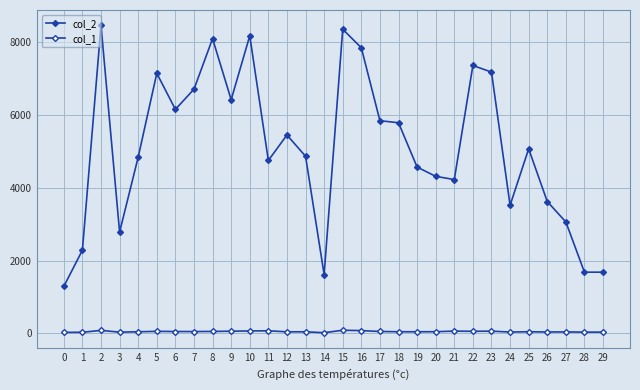

Reading left to right, extract all data points from this chart.

col_2: 1288	2286	8471	2783	4847	7152	6159	6715	8105	6425	8184	4754	5454	4870	1613	8365	7854	5847	5792	4572	4317	4228	7367	7185	3520	5072	3624	3062	1680	1680
col_1: 23	26	78	29	40	52	47	46	49	56	62	67	39	39	14	82	72	48	41	40	42	58	53	57	33	41	34	36	30	30